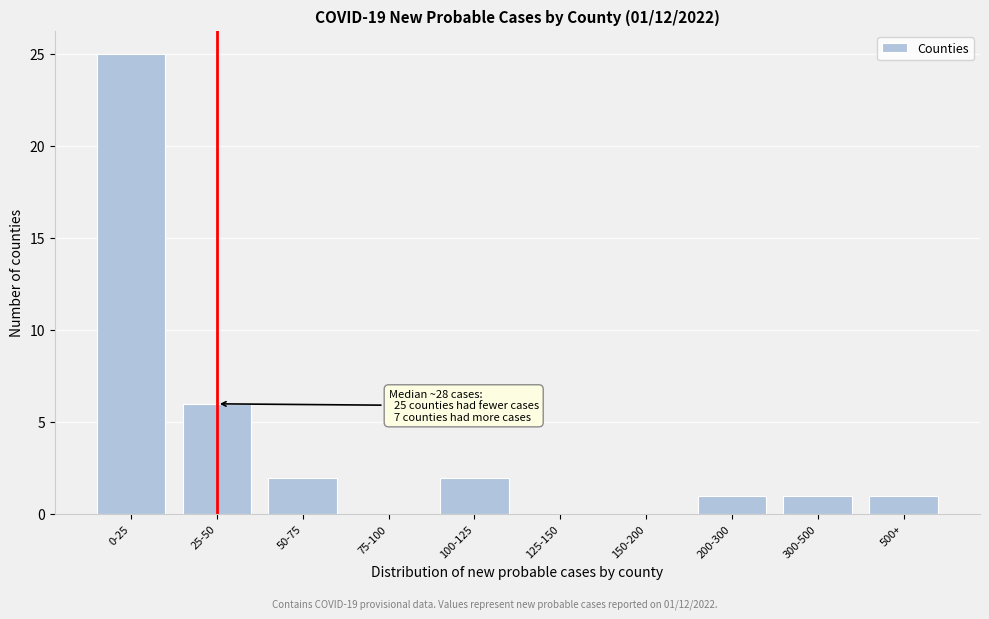

Reading right to left, what are all the values shown in this chart?

500+=1	300-500=1	200-300=1	150-200=0	125-150=0	100-125=2	75-100=0	50-75=2	25-50=6	0-25=25